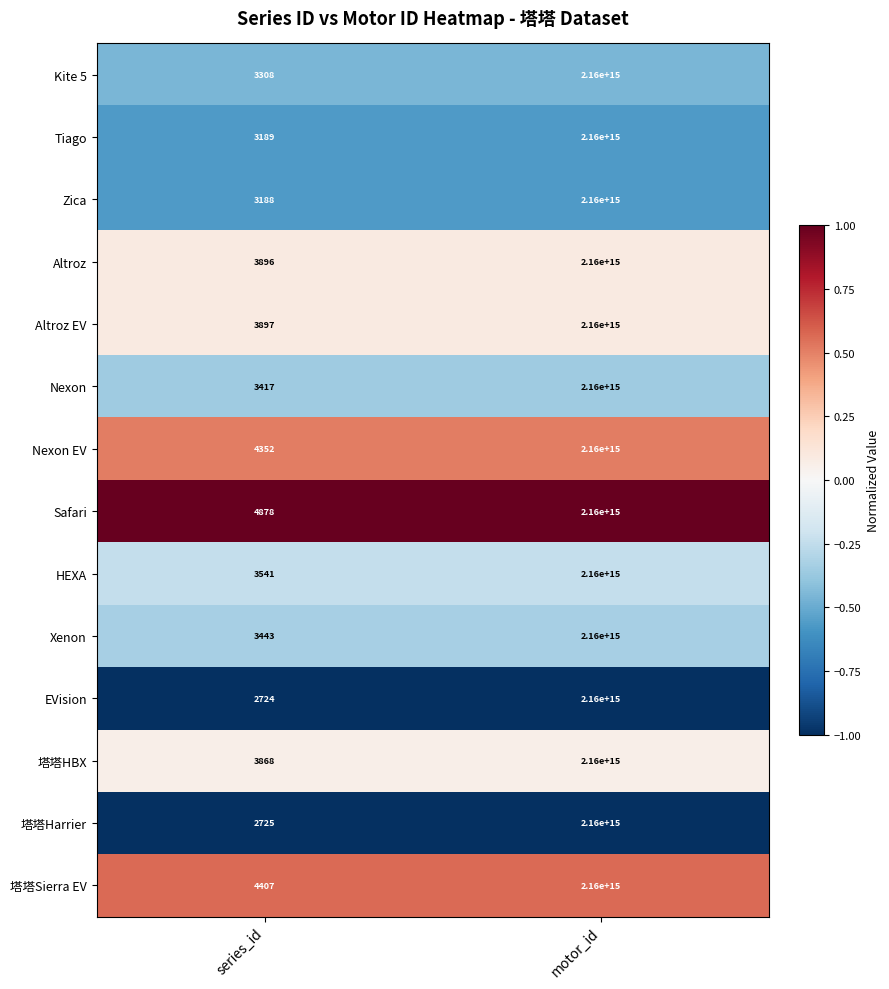

At which category is the sum across all series the highest?

motor_id